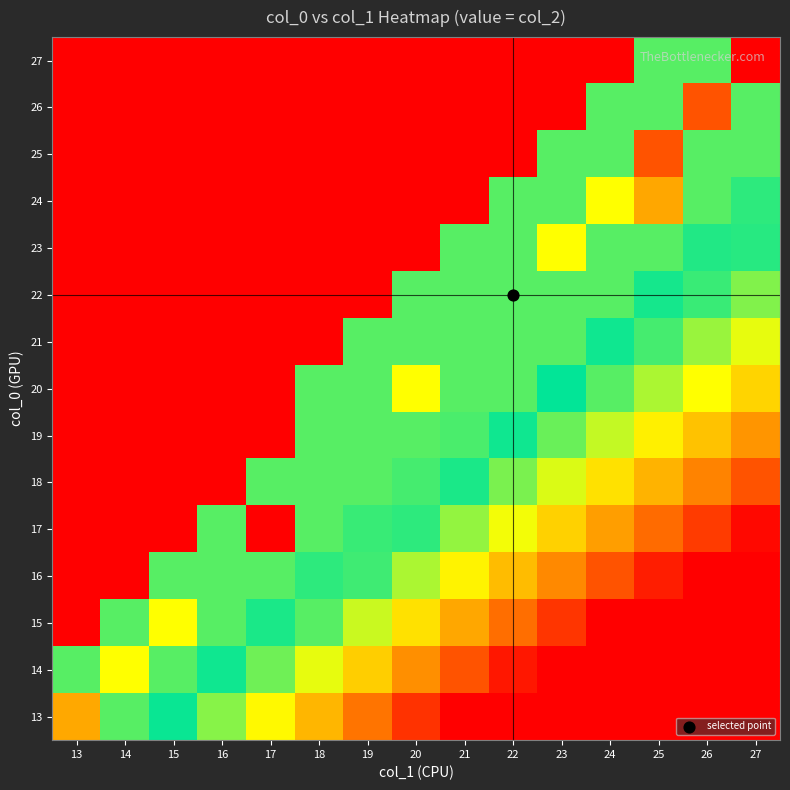

At which category is the sum across all series the highest?

27